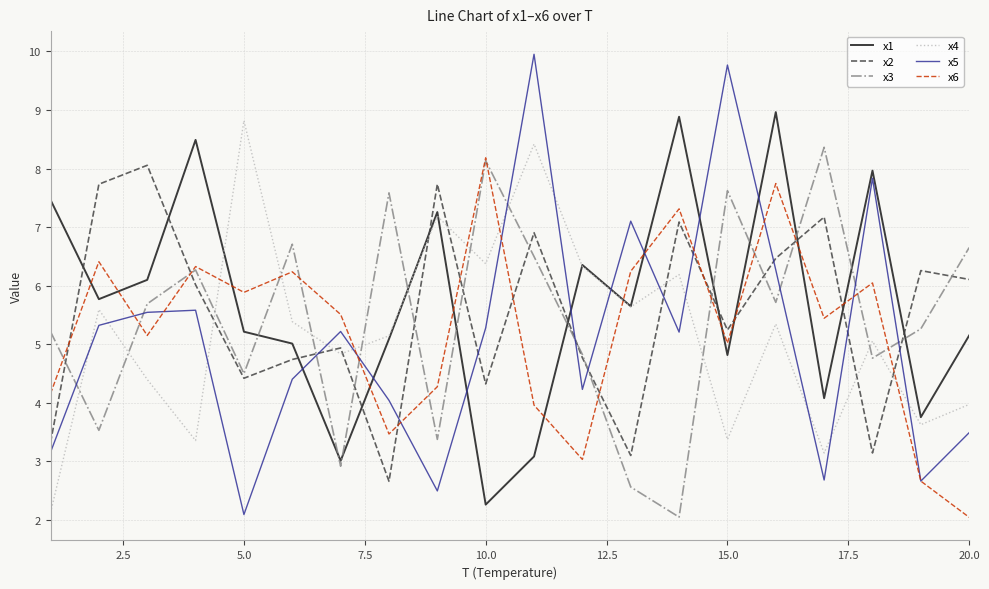

What is the greatest value displayed?

10.0